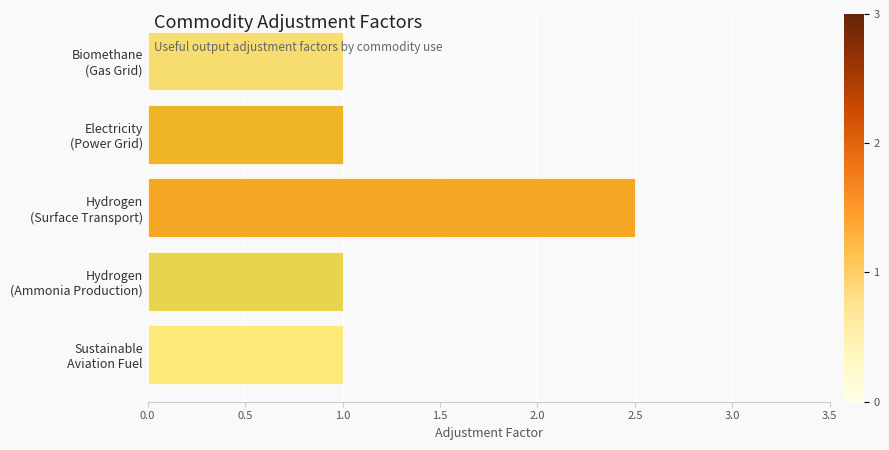

What is the value of the 3rd bar from the top?

2.5